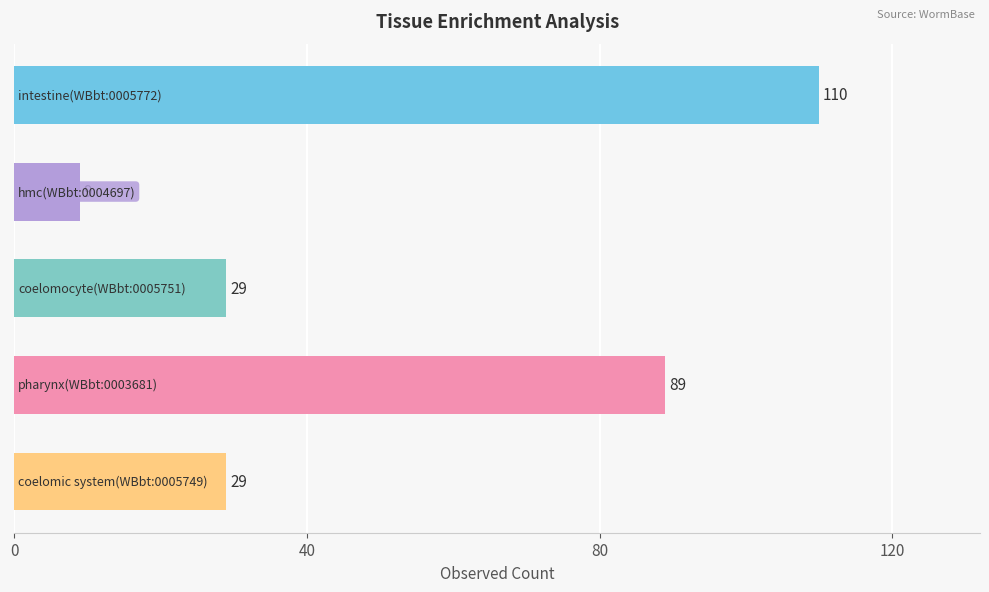

How many values are between 29 and 89?

3